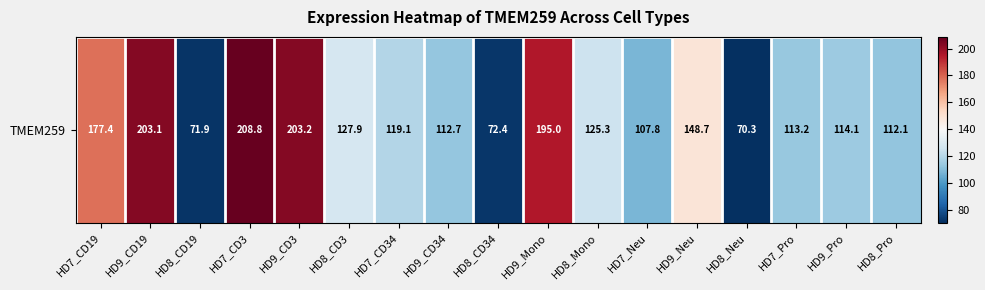

What is the difference between the second highest and second lowest values?

131.3